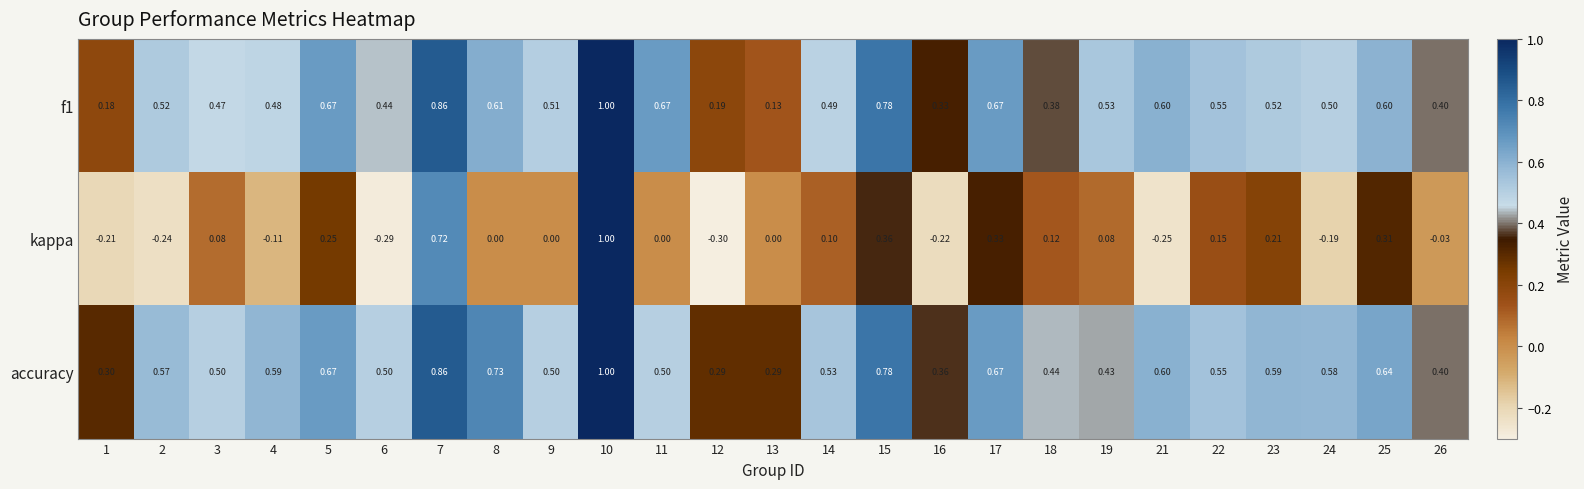

At how many categories does at least one series exceed 0?

25